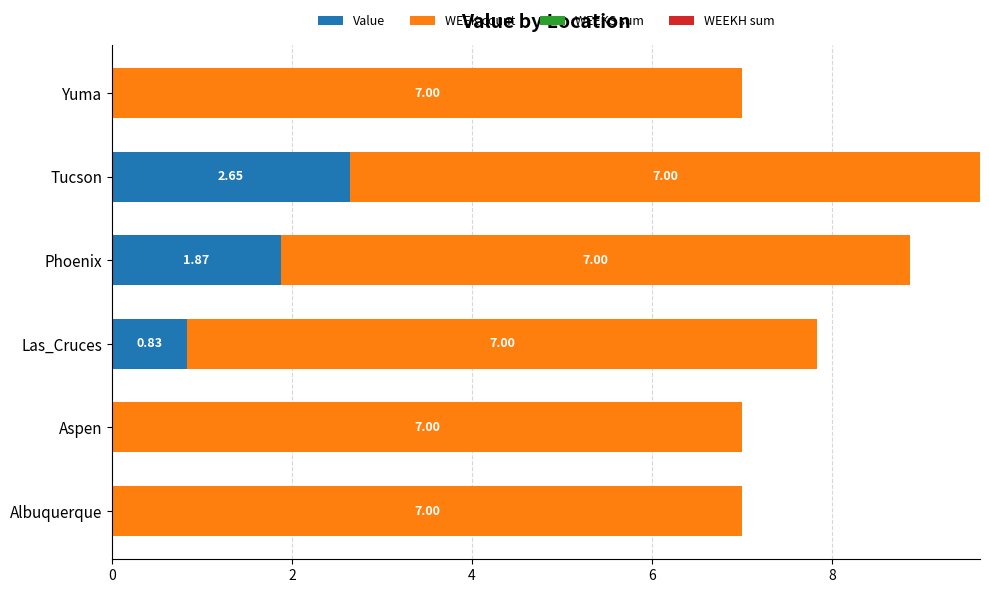

At which label does Value reach its peak?

Tucson